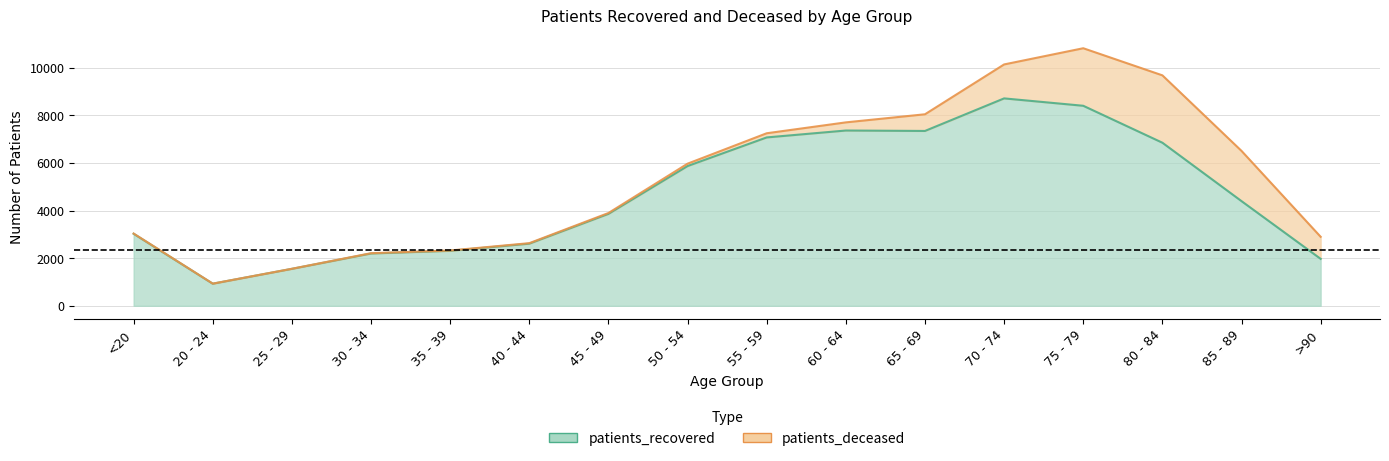

Reading right to left, transcribe all the data shown in this chart.

1971	4395	6848	8399	8709	7342	7360	7070	5868	3860	2609	2309	2196	1552	928	3024